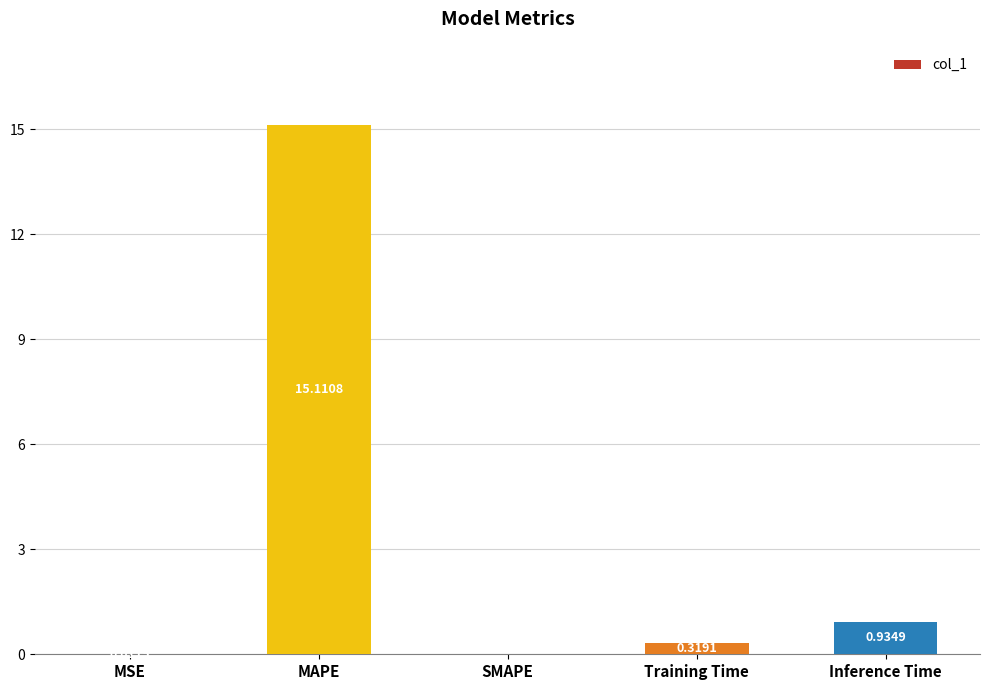

What is the sum of the values at Inference Time and Training Time?

1.3